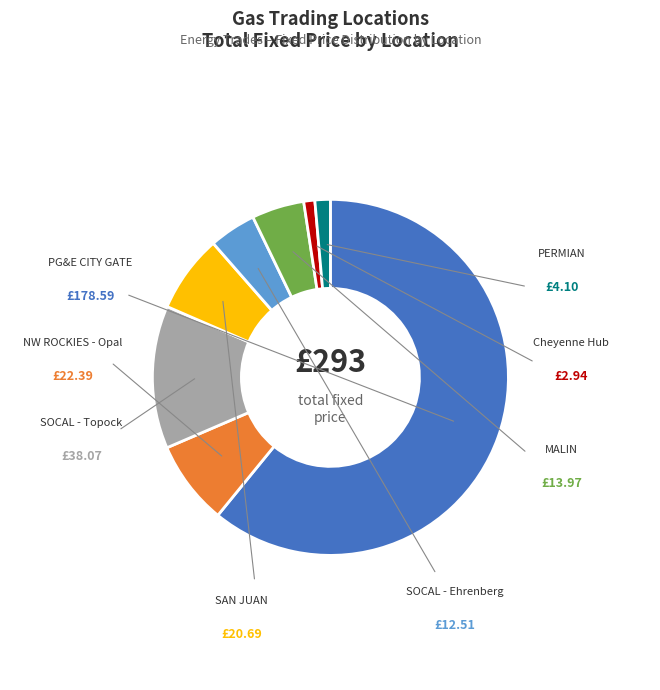

Rank the categories by value from lowest to highest.

Cheyenne Hub, PERMIAN, SOCAL - Ehrenberg, MALIN, SAN JUAN, NW ROCKIES - Opal, SOCAL - Topock, PG&E CITY GATE